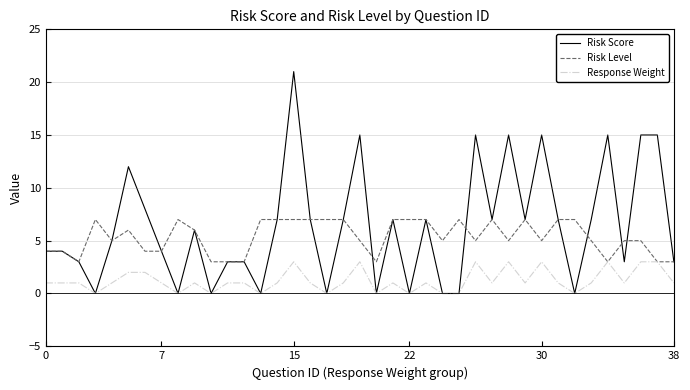

List the series in order of their overall mean, lowest first.

Response Weight, Risk Level, Risk Score